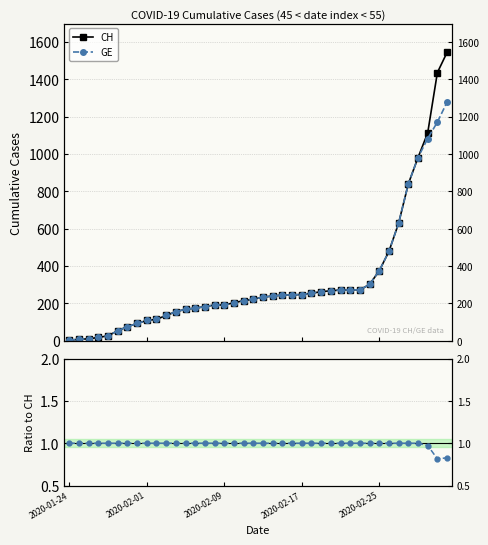

True or false: GE / CH has more than 1 interior local peaks.

False